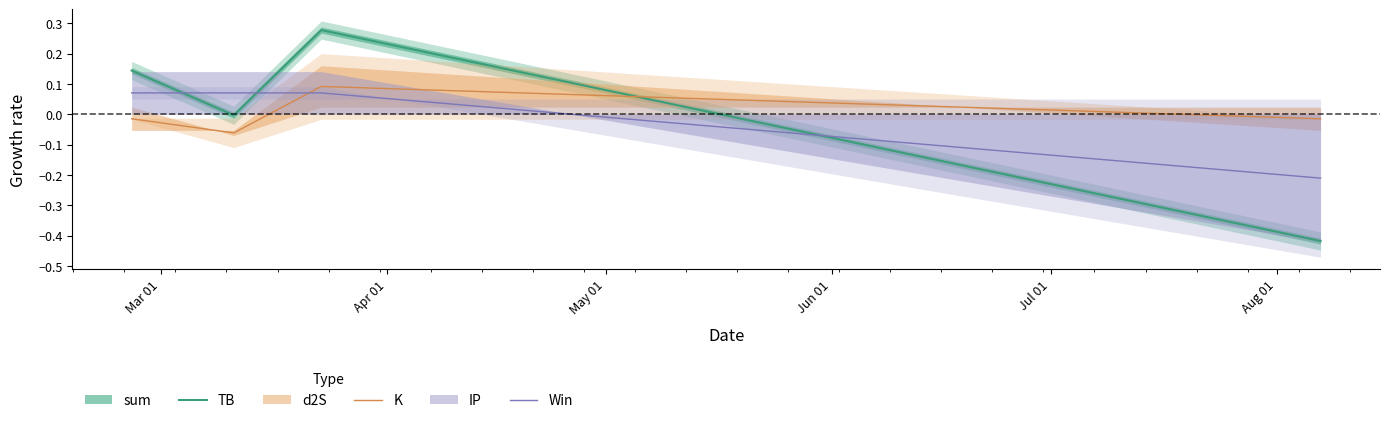

Which series ends up on top after the final intersection of Win and TB?

Win